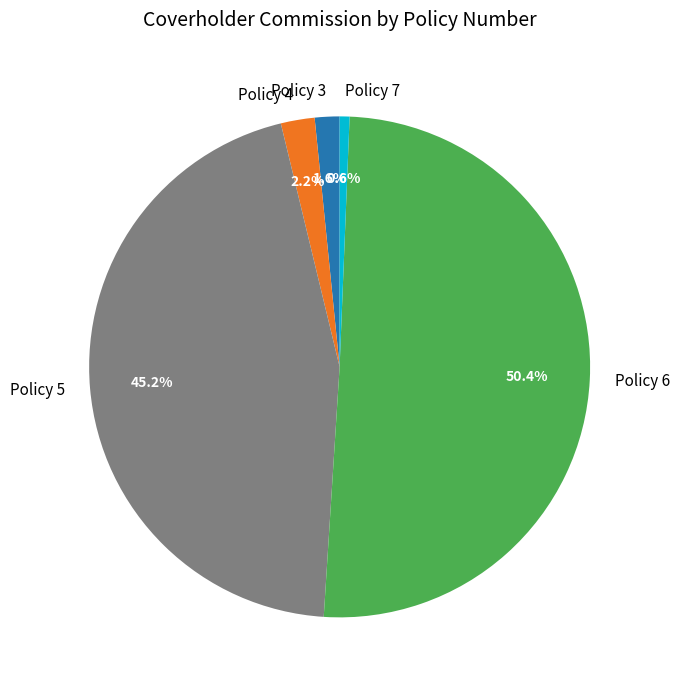

True or false: Policy 4 accounts for 2% of the total.

True